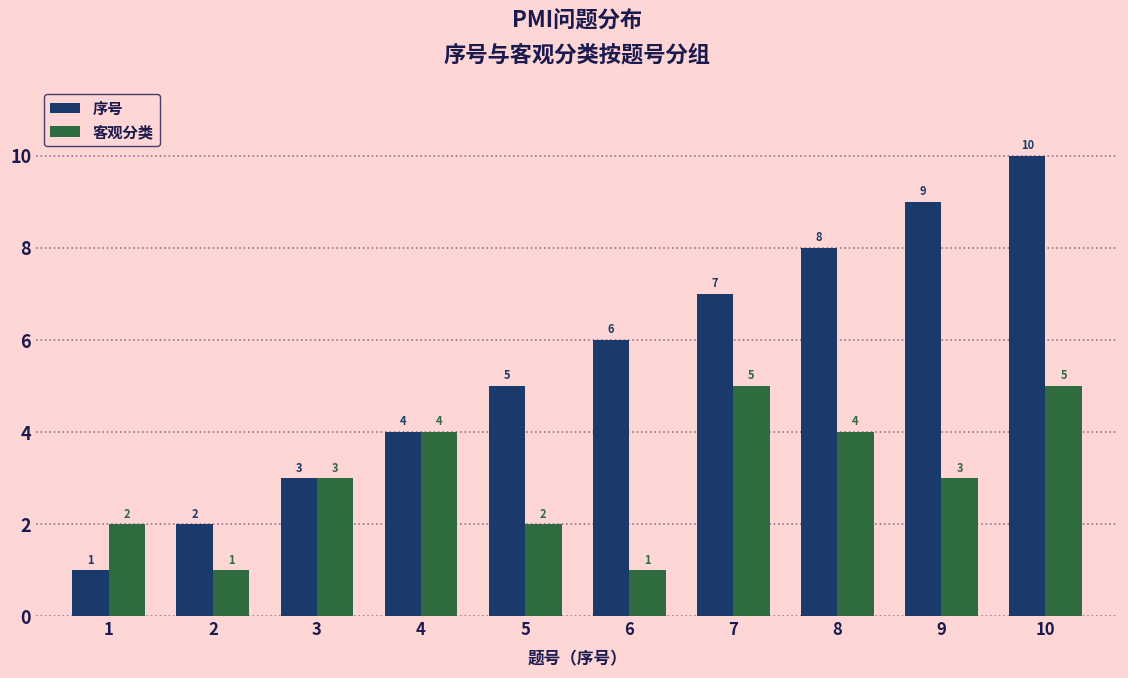

Reading left to right, what are all the values shown in this chart?

序号: 1	2	3	4	5	6	7	8	9	10
客观分类: 2	1	3	4	2	1	5	4	3	5